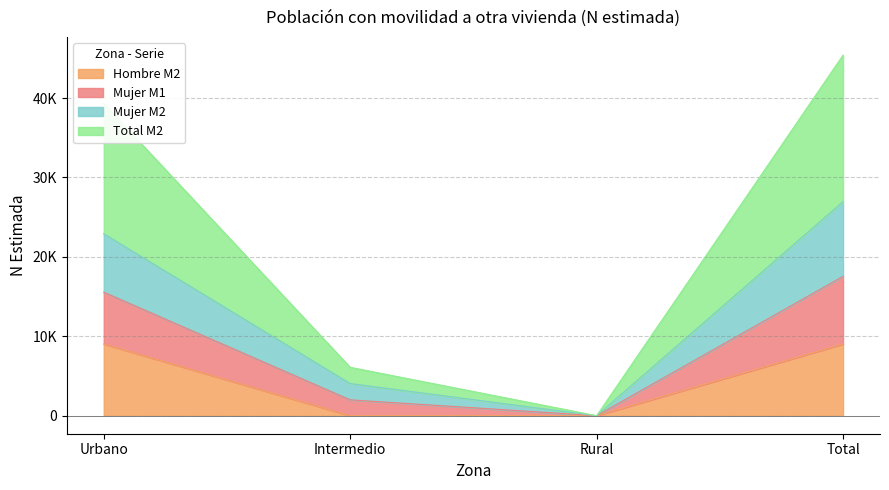

Is the value of Hombre M2 at Rural greater than the value of Mujer M1 at Urbano?

No